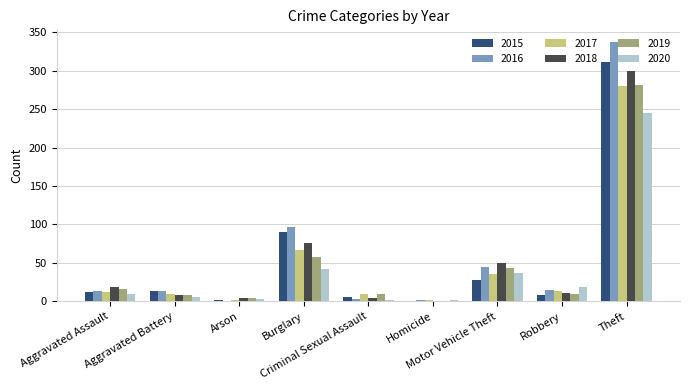

What is the highest value of the 2018 series?

300